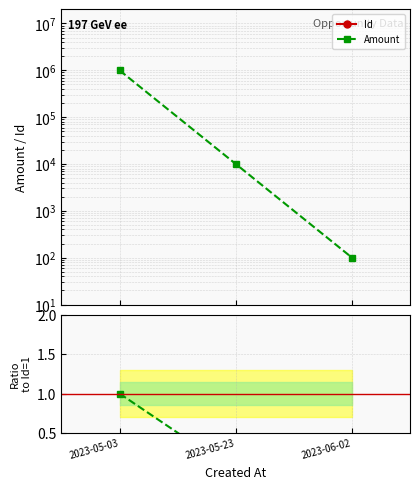

Rank the categories by Amount value from highest to lowest.

2023-05-03, 2023-05-23, 2023-06-02